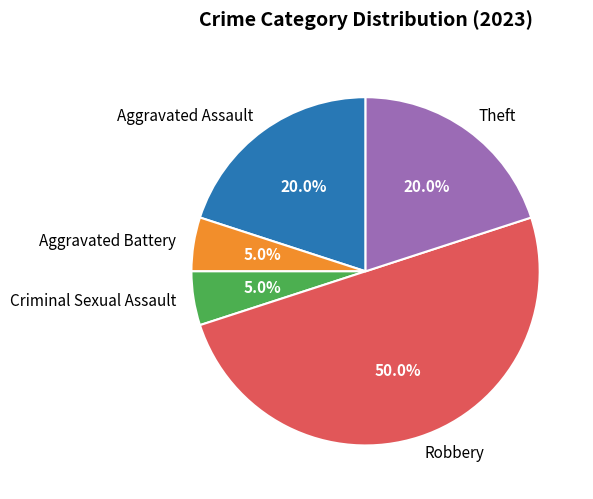

Approximately how many times larger is the value at Criminal Sexual Assault compared to Aggravated Battery?

1.0